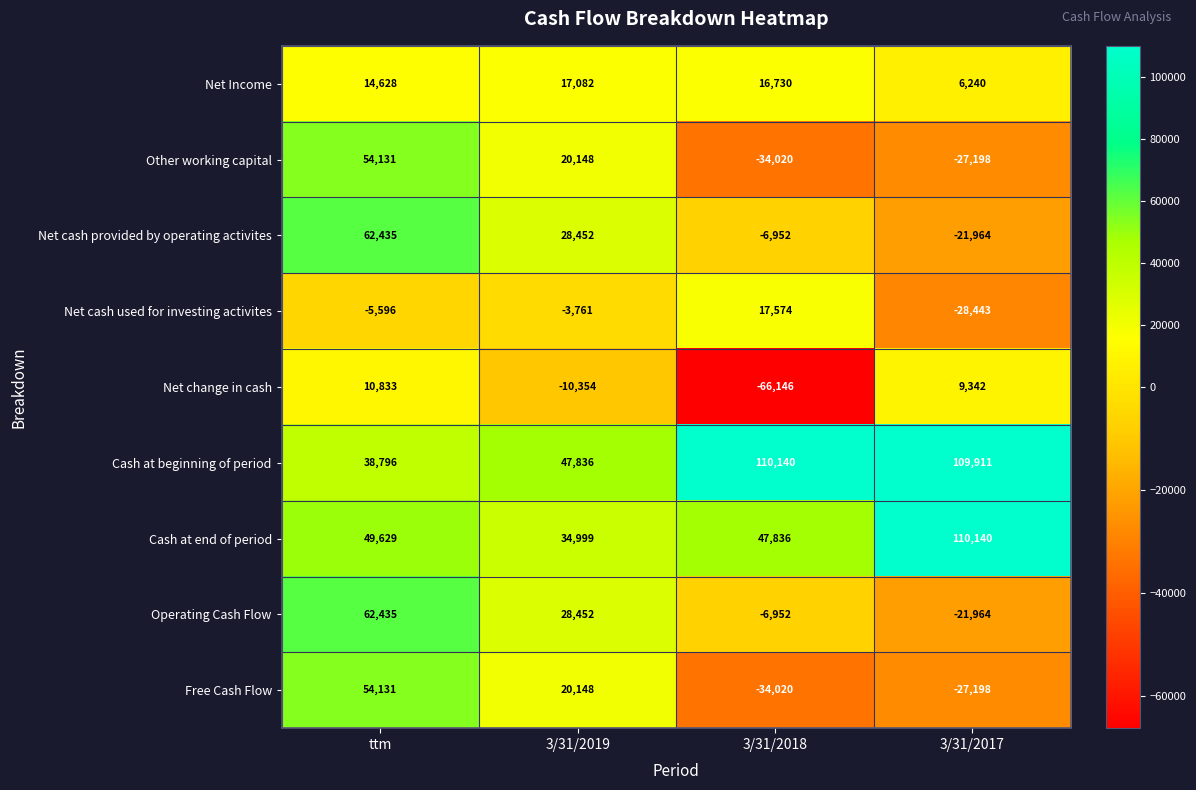

What is the sum of all Cash at beginning of period values?

306683